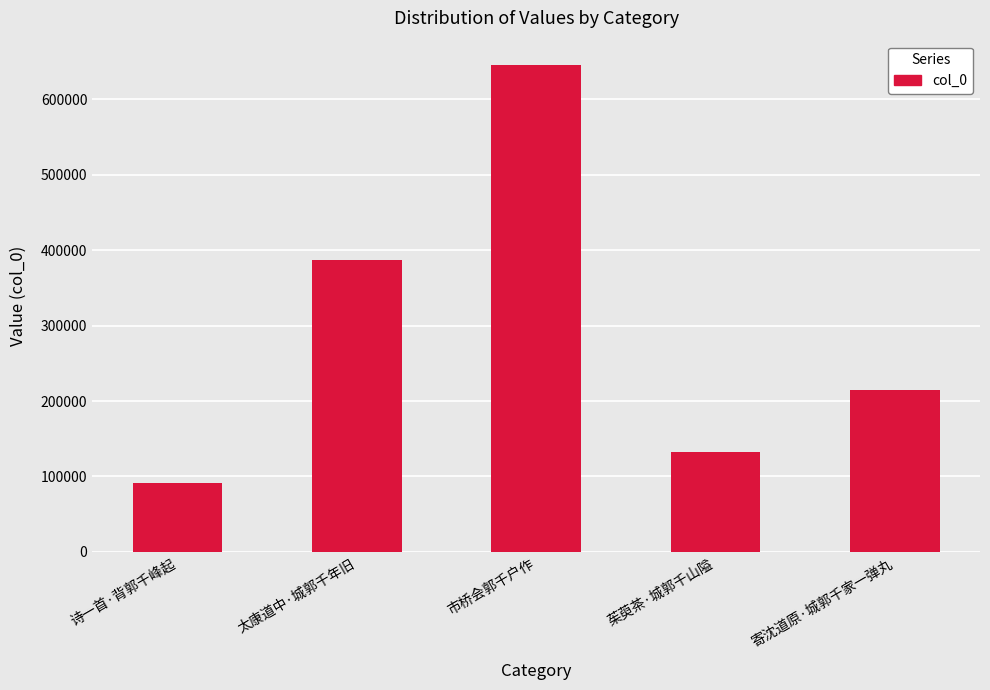

At which label is the value closest to 368270?

太康道中·城郭千年旧